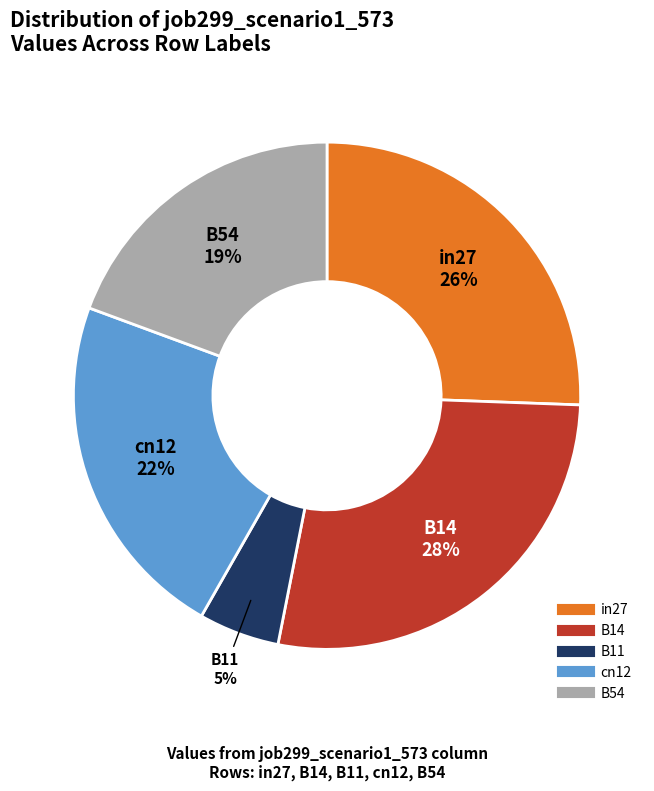

True or false: B11 accounts for 5% of the total.

True